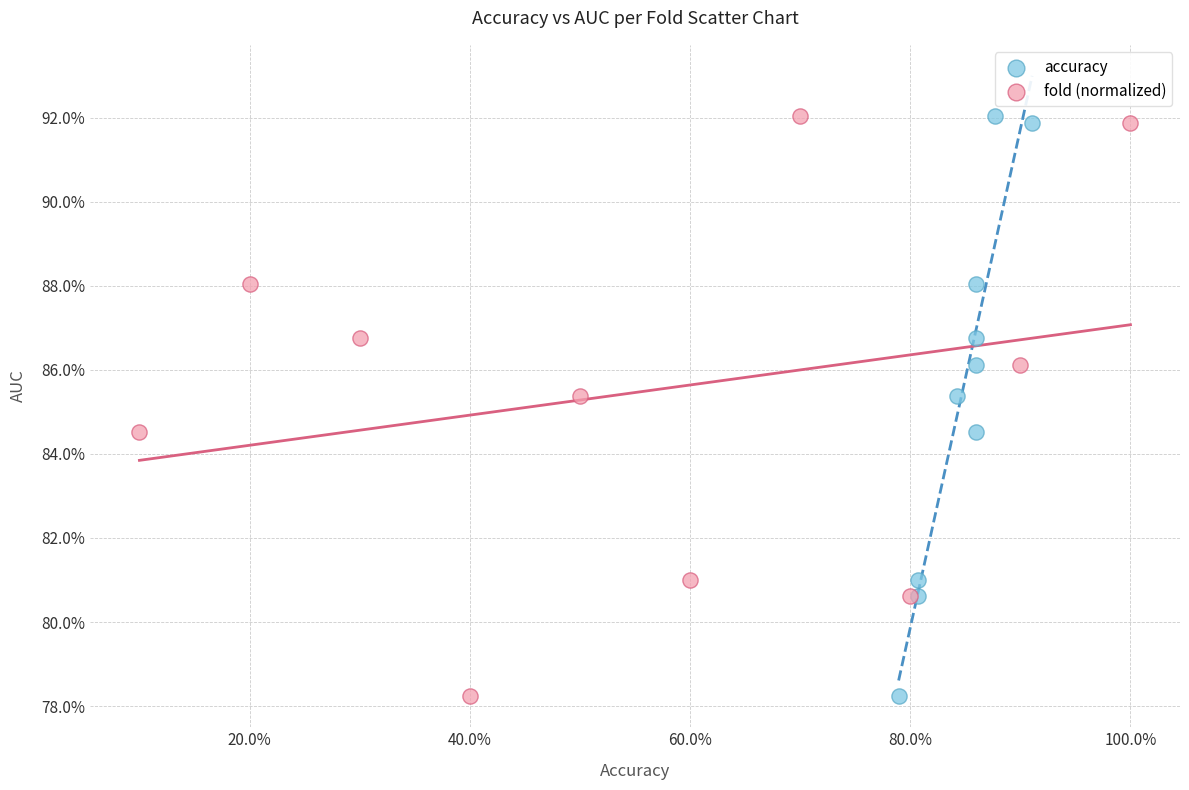

What are all the series names shown in the legend?

accuracy, fold (normalized)